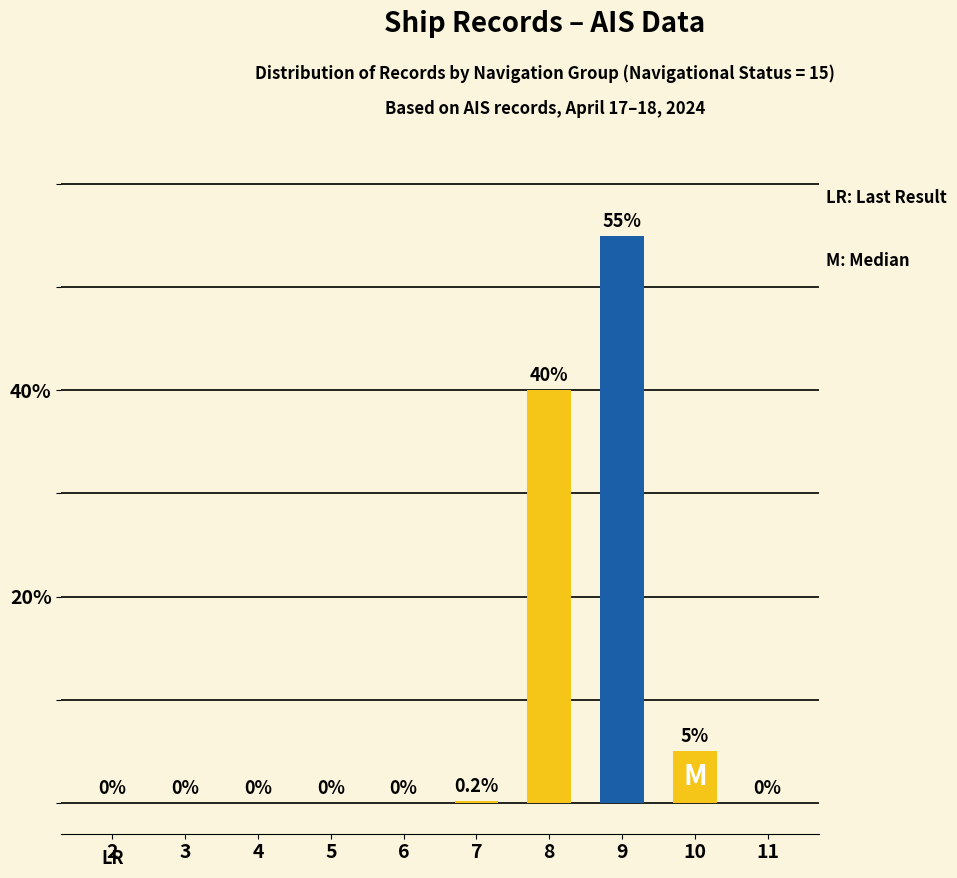

The value at 8 is 26.1. True or false?

False